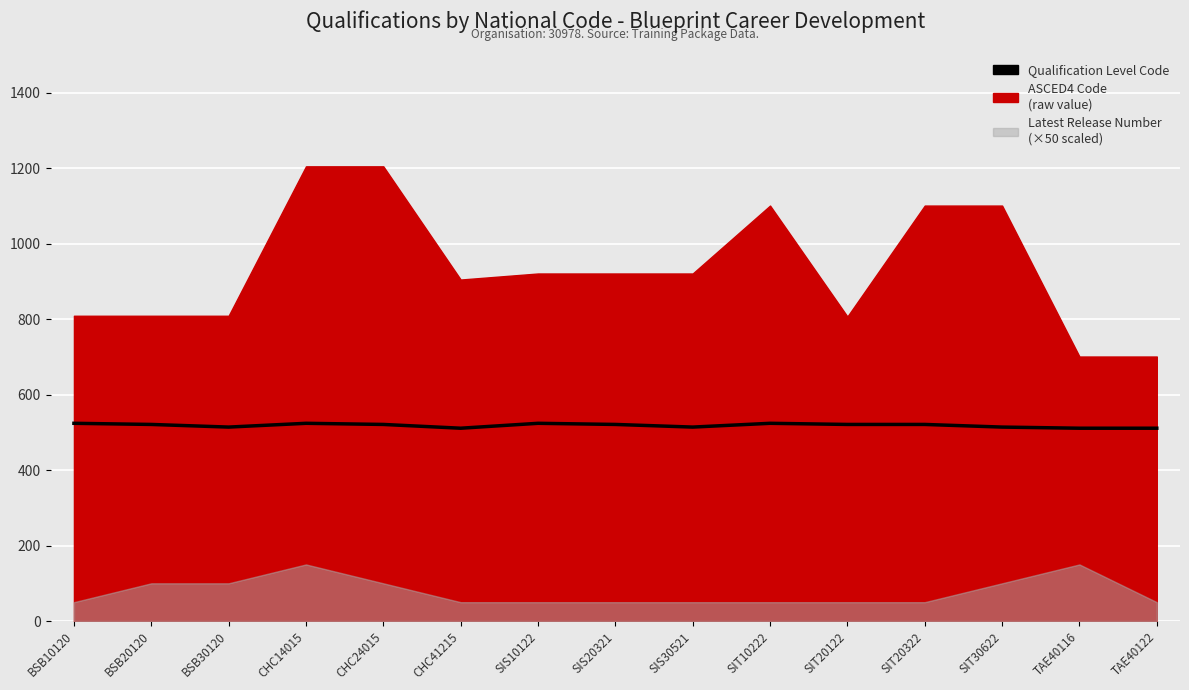

Rank the categories by value from lowest to highest.

CHC41215, TAE40116, TAE40122, BSB30120, SIS30521, SIT30622, BSB20120, CHC24015, SIS20321, SIT20122, SIT20322, BSB10120, CHC14015, SIS10122, SIT10222